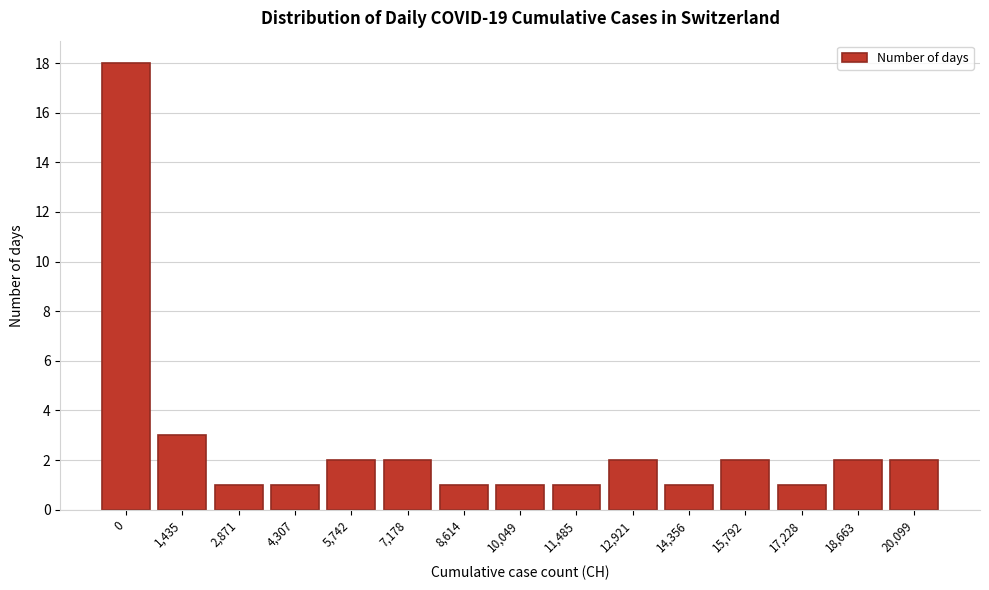

Reading left to right, extract all data points from this chart.

18	3	1	1	2	2	1	1	1	2	1	2	1	2	2